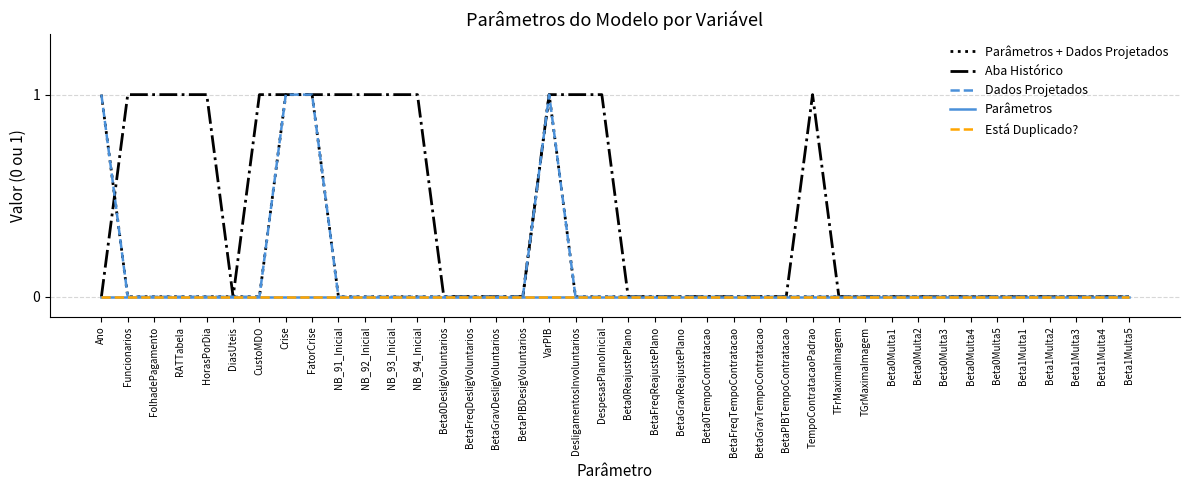

In Aba Histórico, how many points are lower than both neighbors (excluding endpoints)?

1